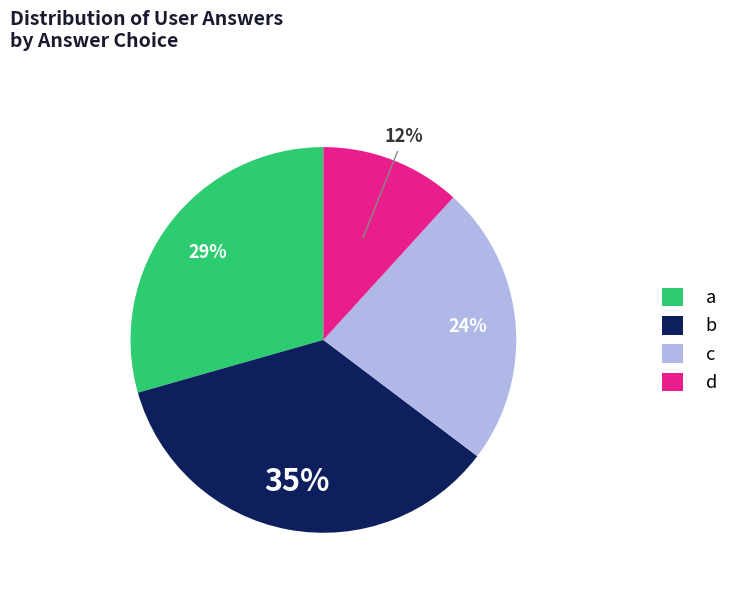

Which slice is the smallest?

d